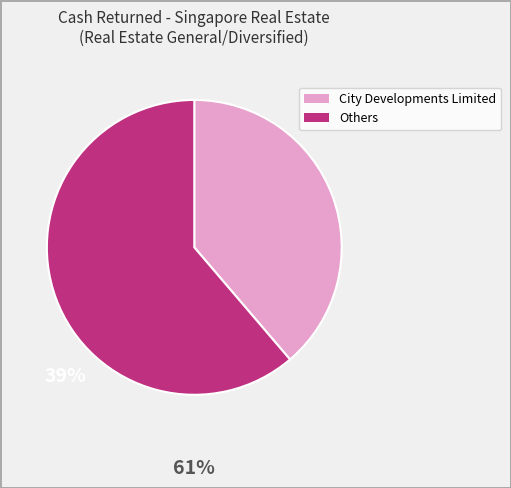

Does any single category account for the majority?

Yes